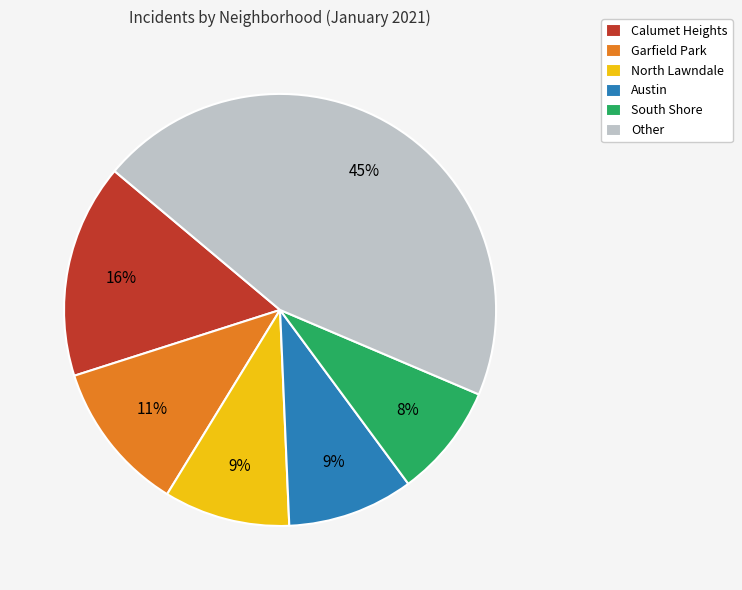

The North Lawndale slice represents 1% of the pie. True or false?

False